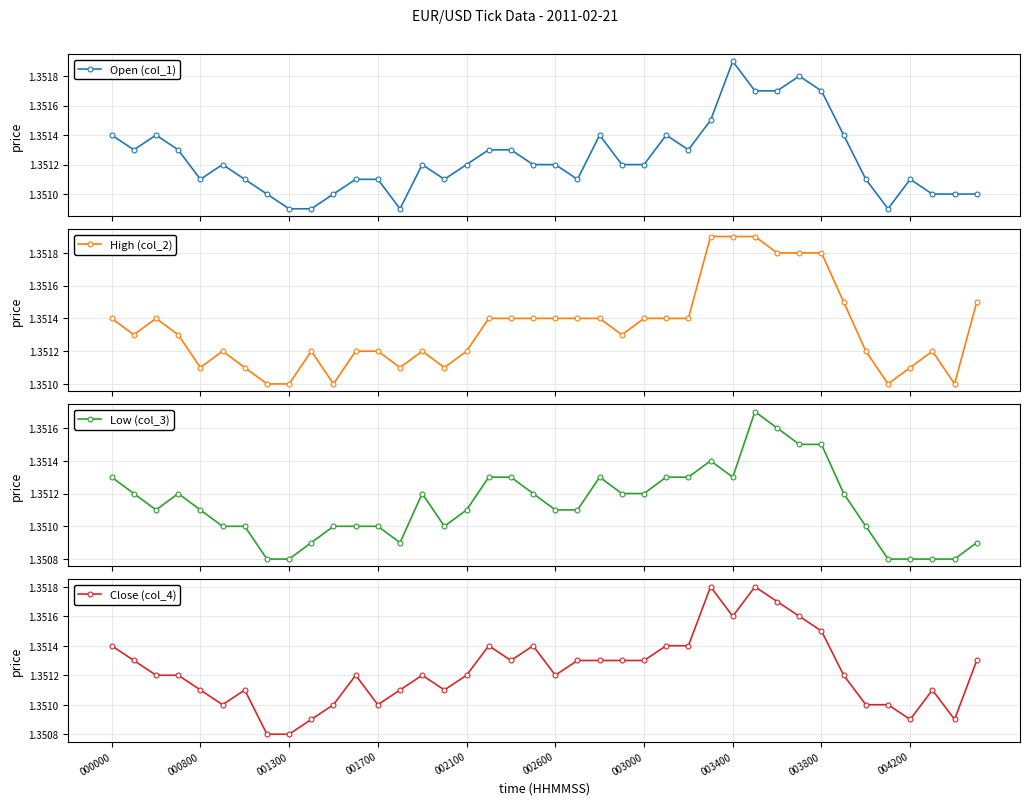

List the series in order of their peak value, lowest first.

Low (col_3), Close (col_4), Open (col_1), High (col_2)